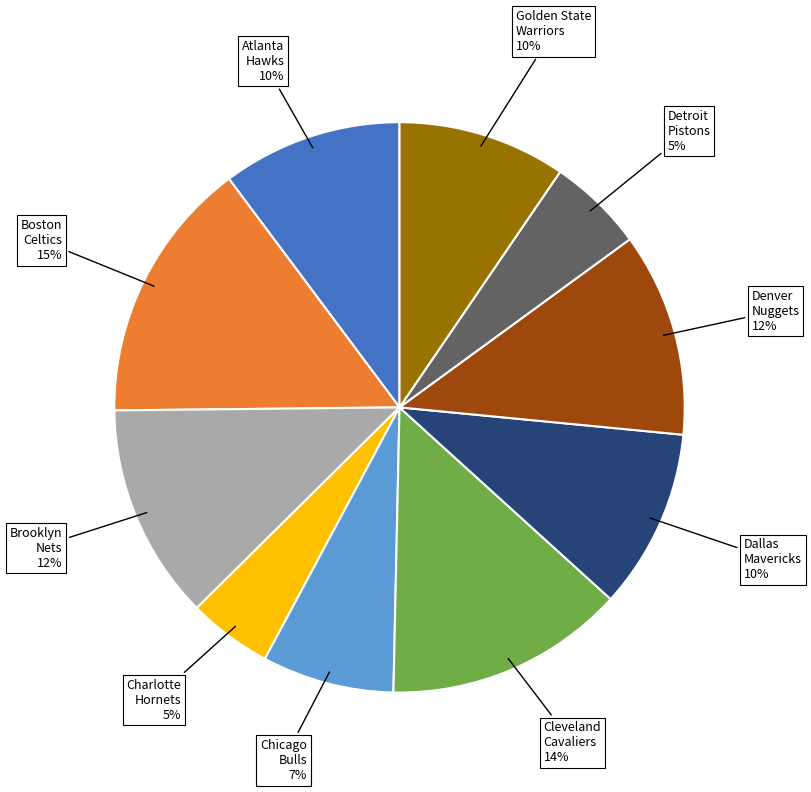

Approximately how many times larger is the value at Chicago Bulls compared to Brooklyn Nets?

0.6